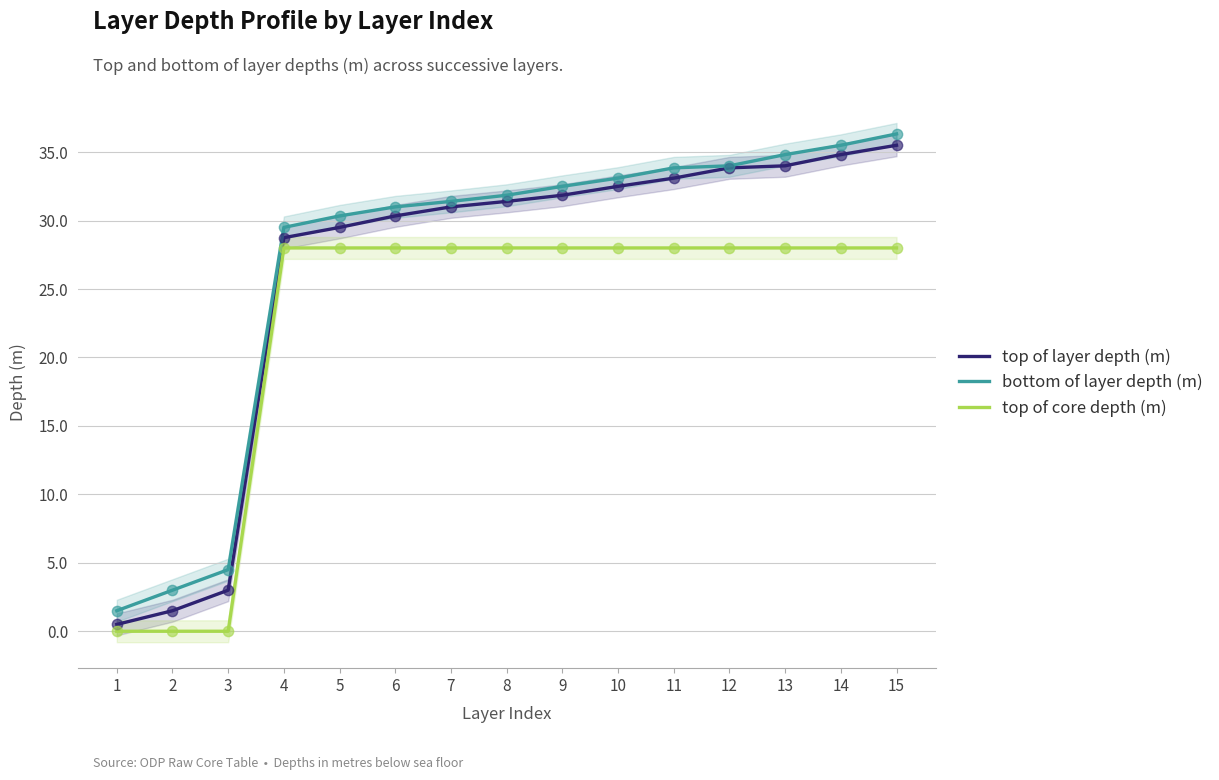

Is the value of top of core depth (m) at 3 greater than the value of top of layer depth (m) at 8?

No